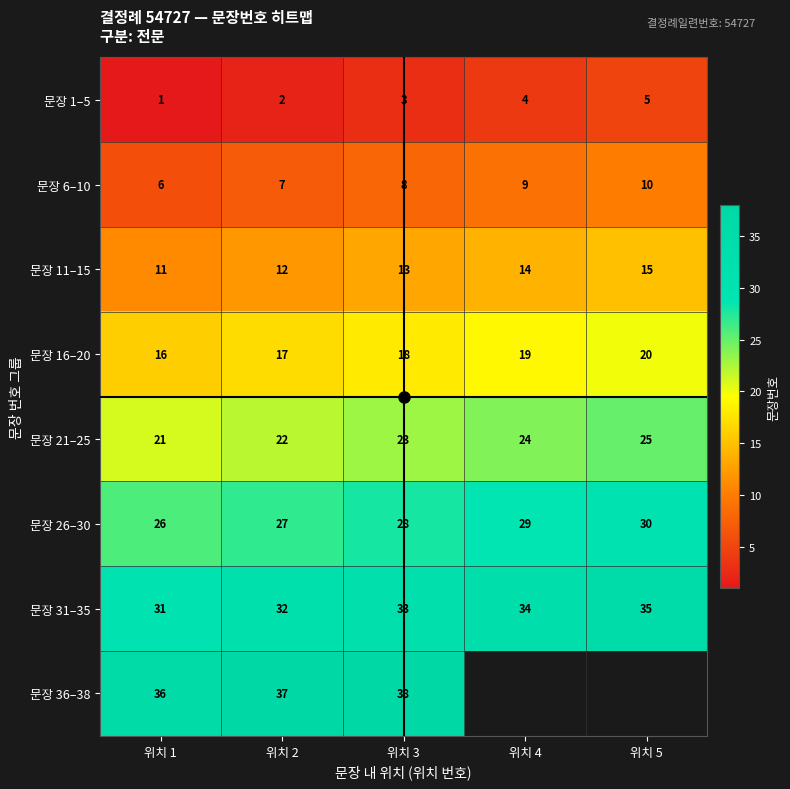

The value of 문장 1–5 at 위치 2 is 0.9. True or false?

False